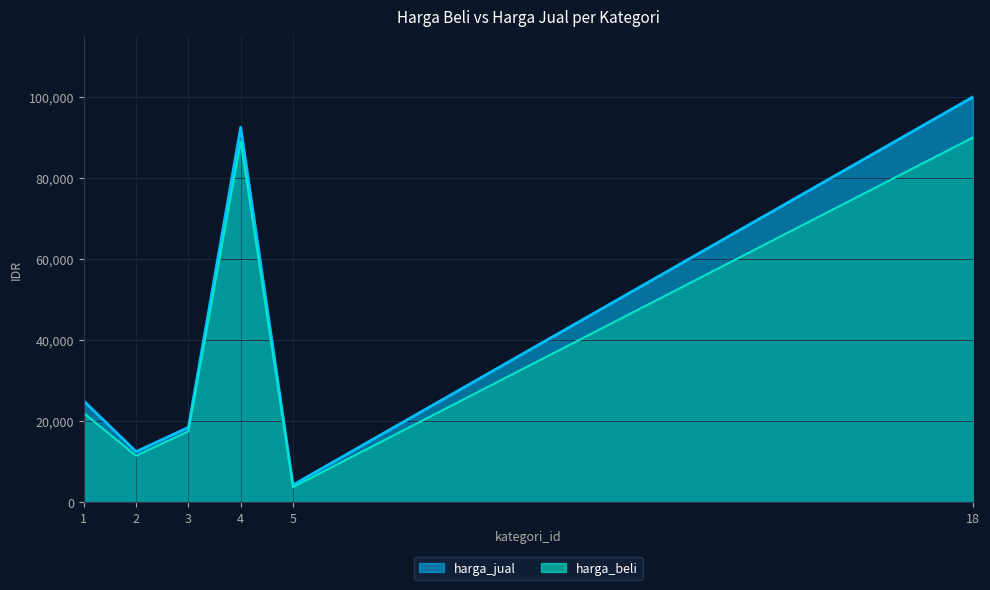

In harga_jual, how many points are higher than both neighbors (excluding endpoints)?

1